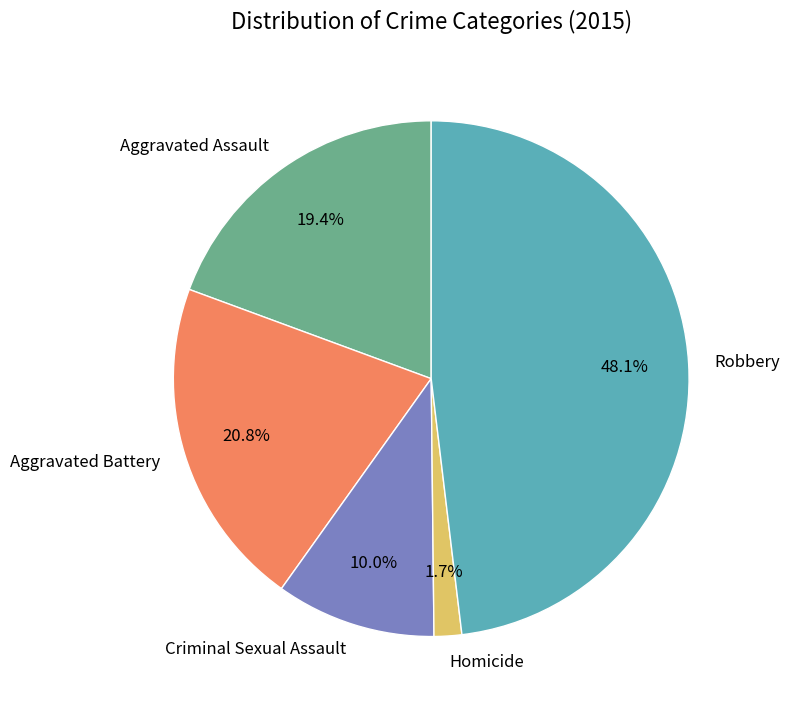

Is Aggravated Assault the majority of the pie?

No